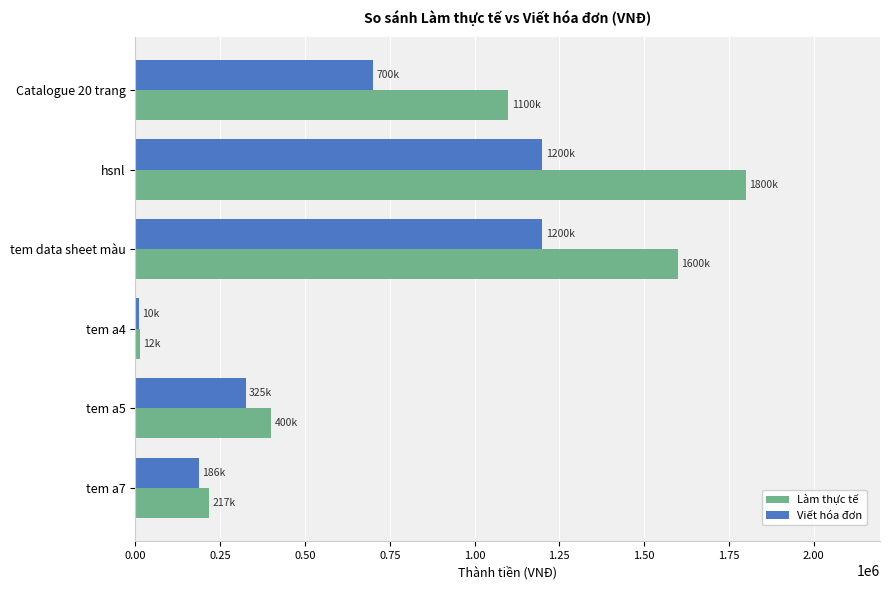

At which label does Làm thực tế reach its peak?

hsnl